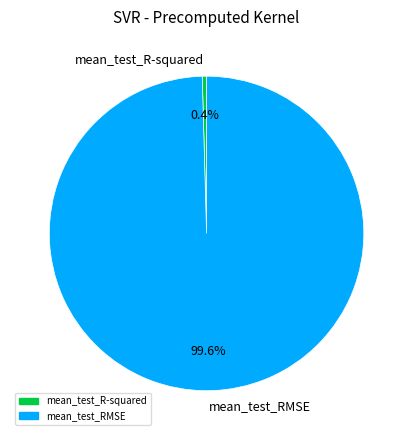

To the nearest percent, what is the combined percentage of mean_test_RMSE and mean_test_R-squared?

100%